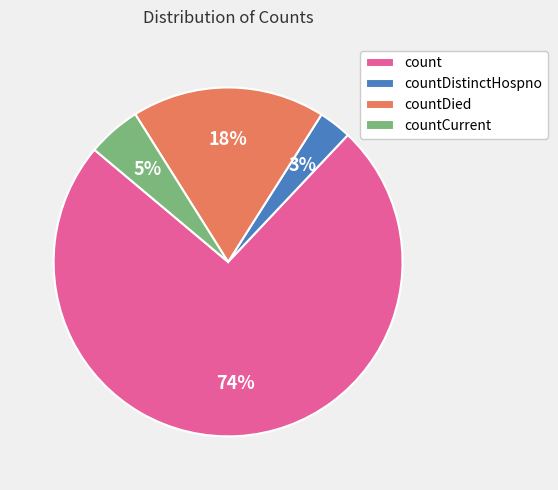

To the nearest percent, what is the difference between the largest and smallest slice percentages?

71%